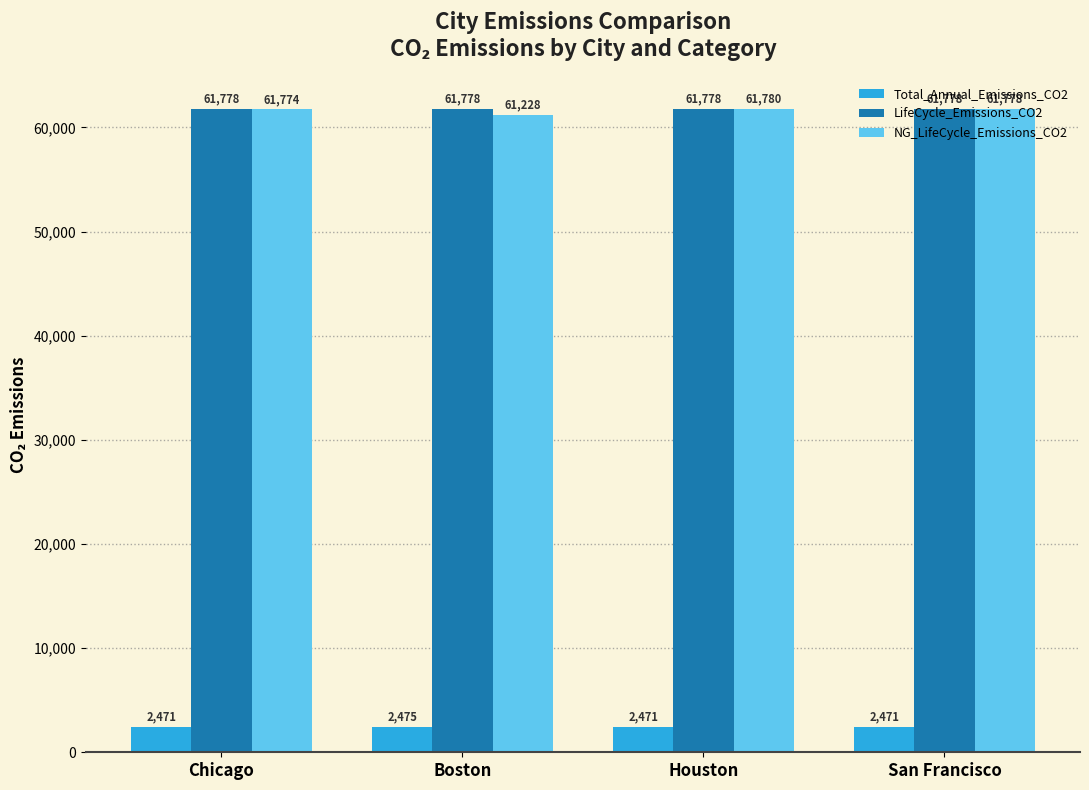

What is the sum of all NG_LifeCycle_Emissions_CO2 values?

246560.9